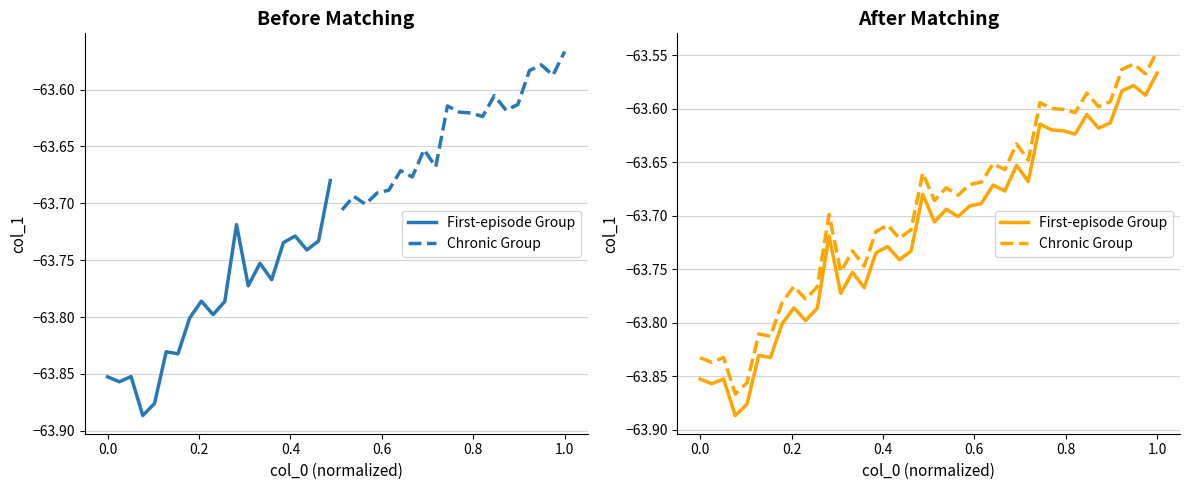

What are all the series names shown in the legend?

First-episode Group, Chronic Group